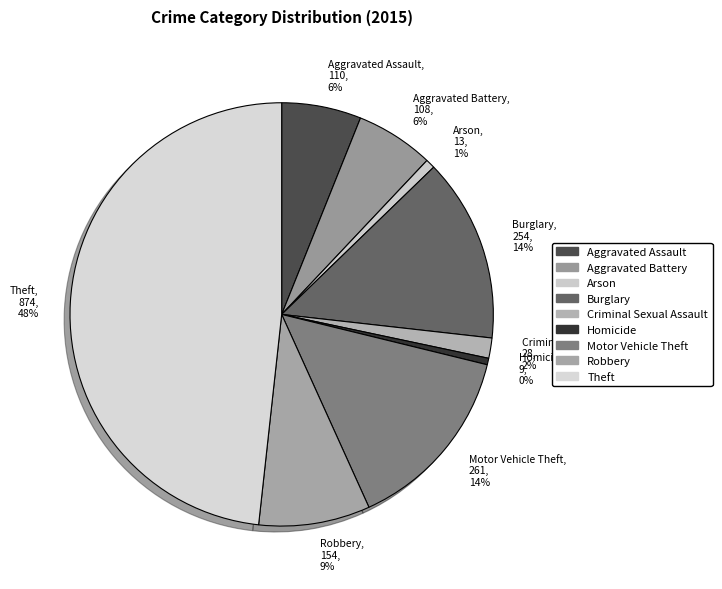

To the nearest percent, what is the combined percentage of Robbery and Homicide?

9%